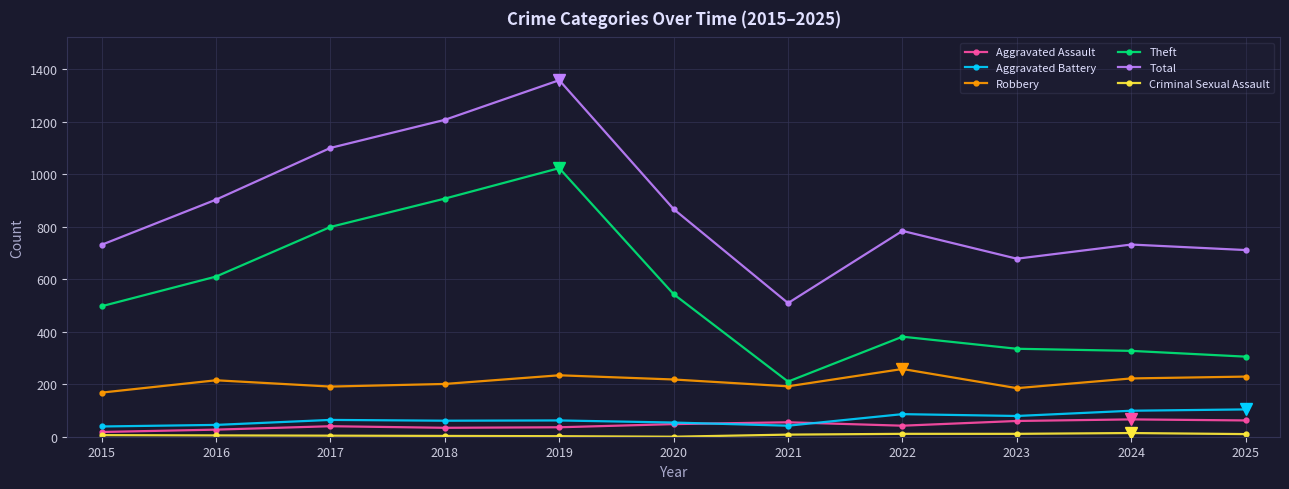

What is the total value across all series at 2020?

1730